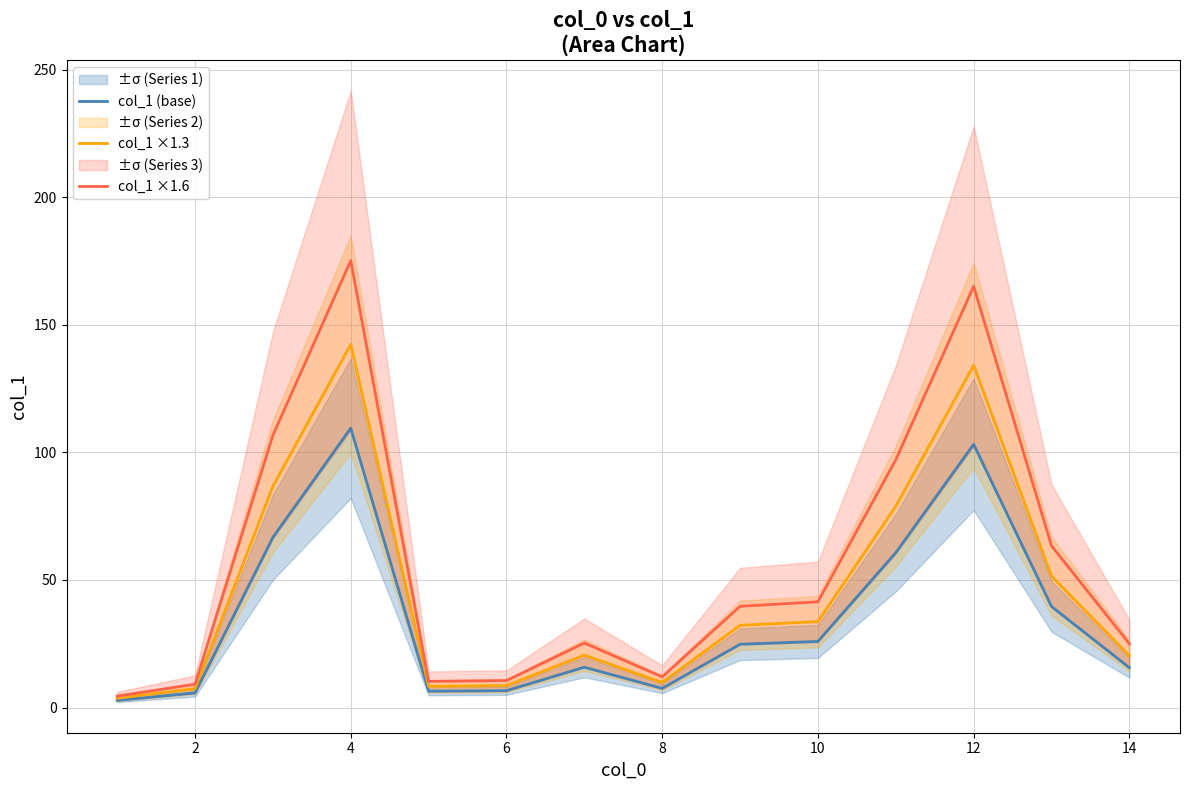

How many series are shown in this chart?

3